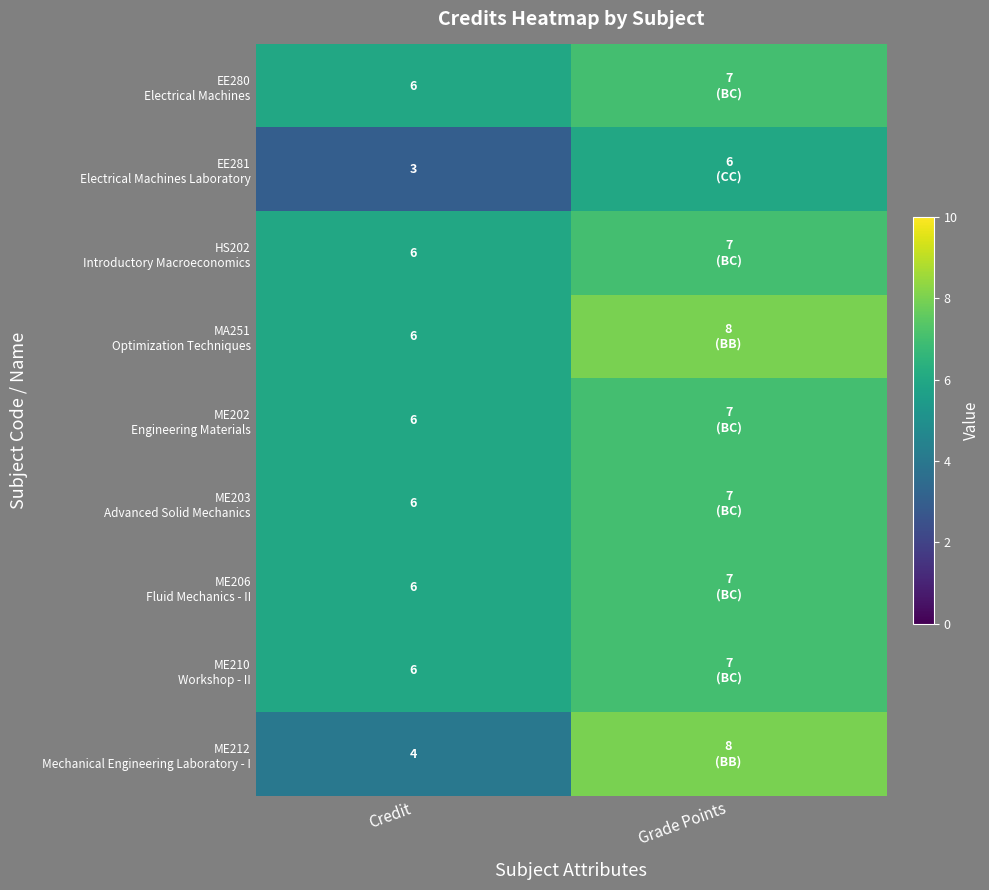

What is the spread (max minus min) of values at Credit?

3